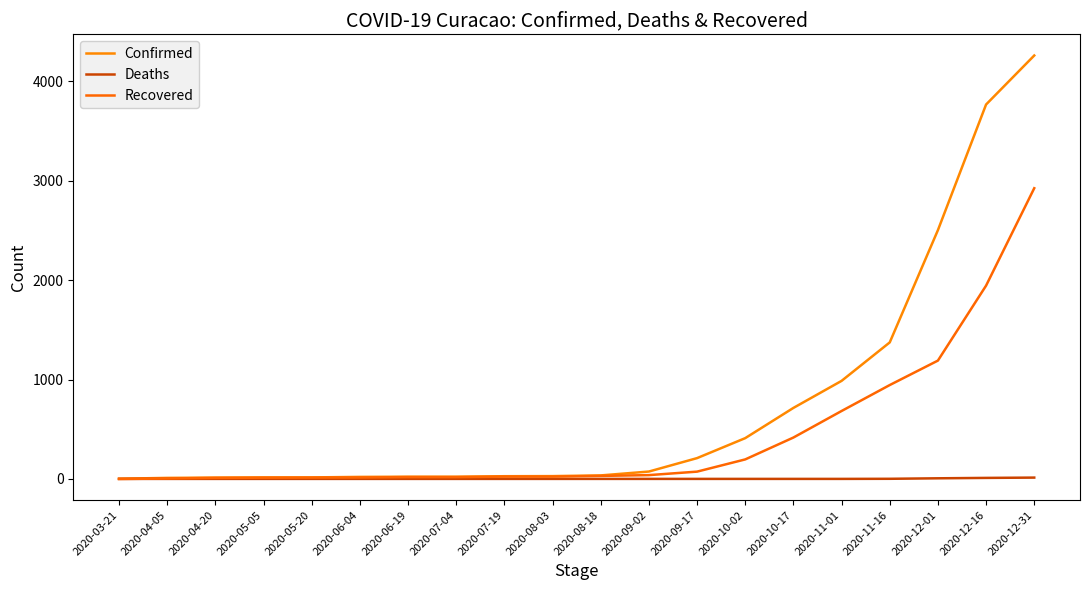

True or false: Deaths has a value of 1 at 2020-04-20.

True